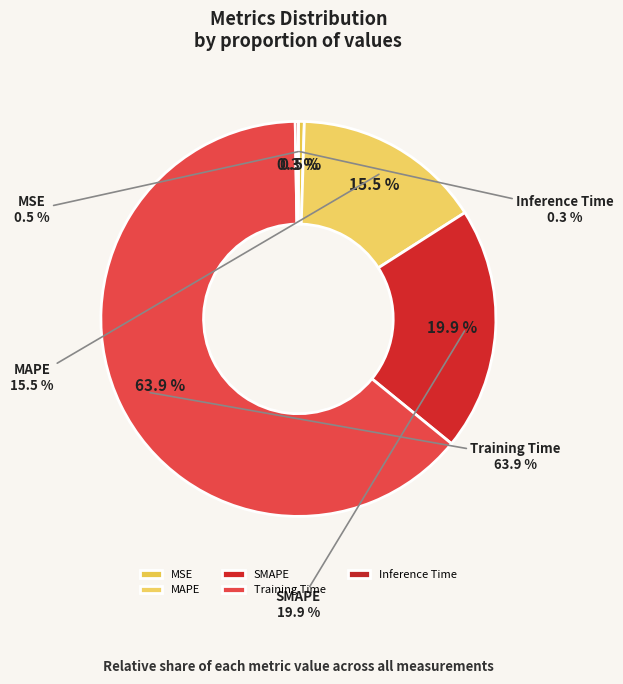

Between MSE and MAPE, which is larger?

MAPE